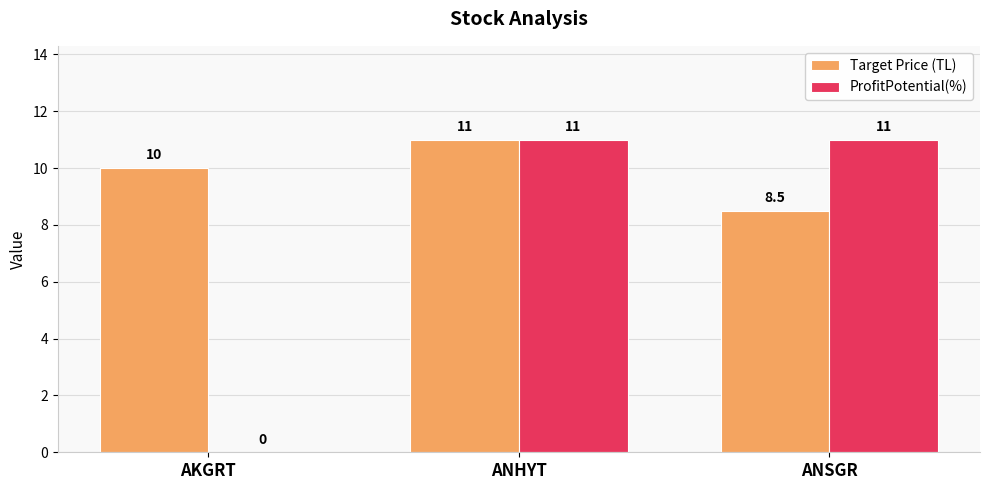

Between ANHYT and ANSGR, which series saw the biggest shift?

Target Price (TL)